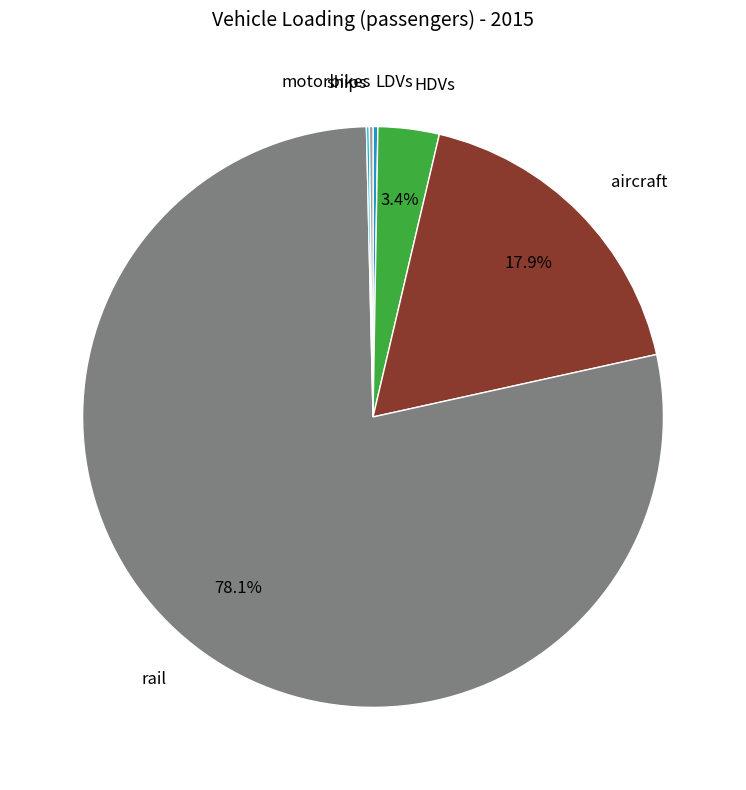

Is there a majority slice in this chart?

Yes